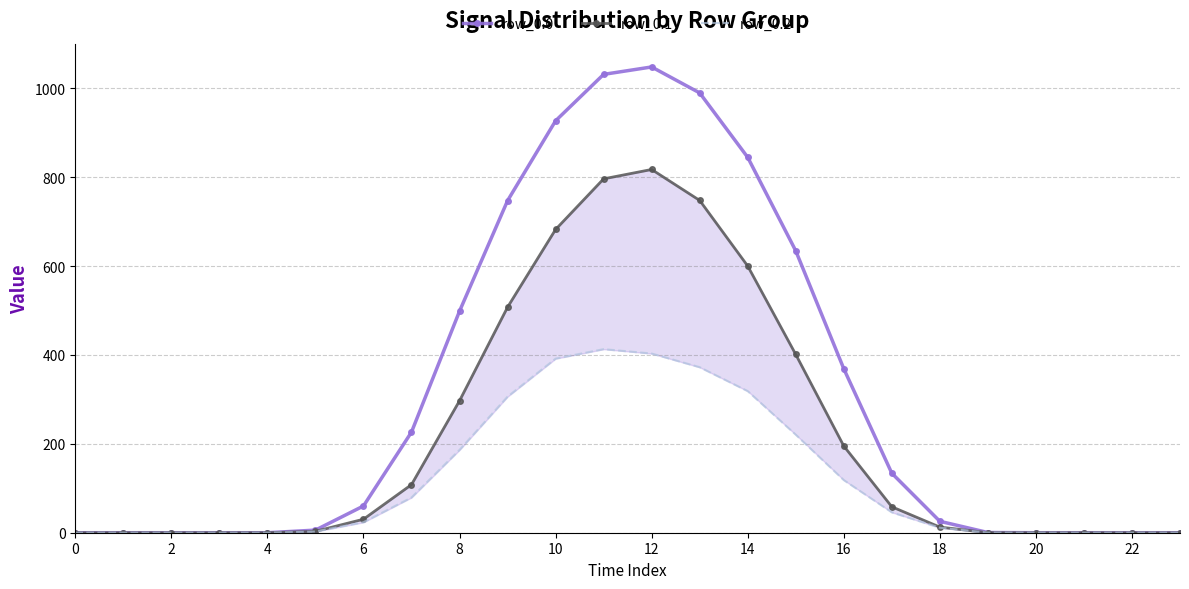

What are all the series names shown in the legend?

row_0.0, row_0.1, row_0.2